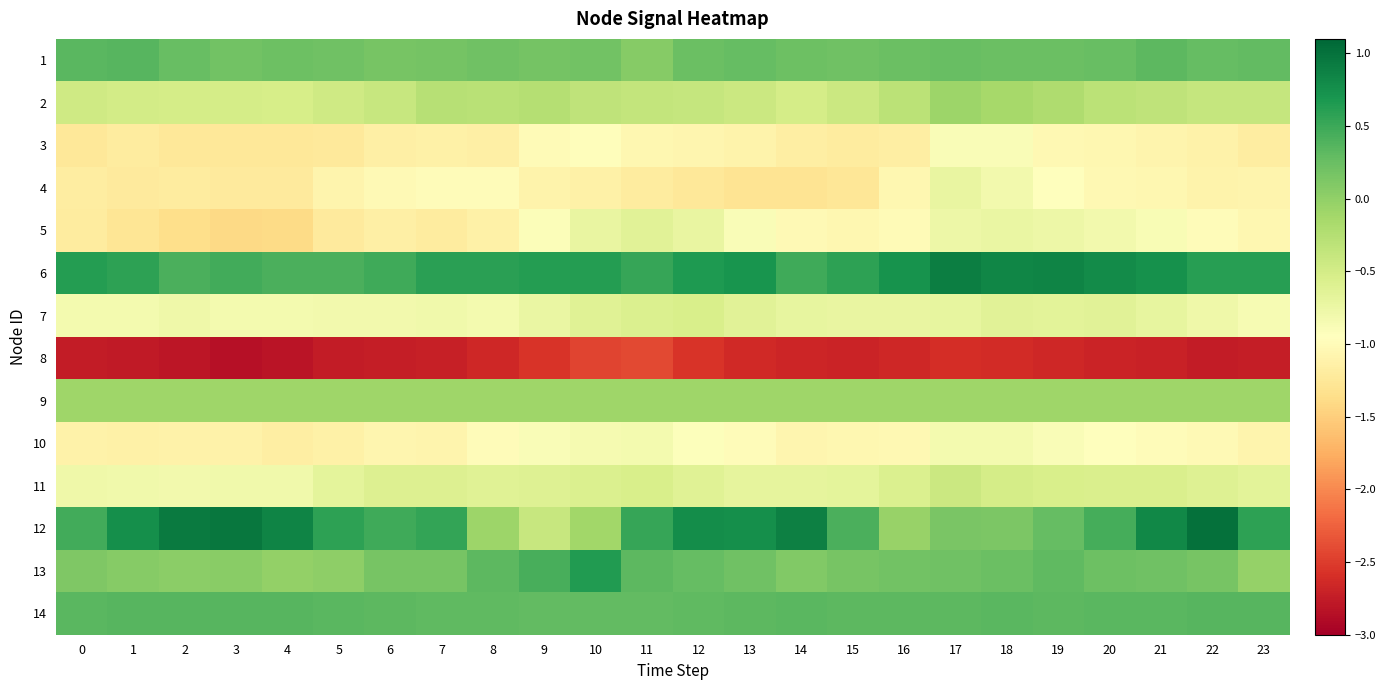

At 5, list the series in order from largest to smallest.

12, 6, 14, 1, 13, 9, 2, 11, 7, 4, 10, 5, 3, 8